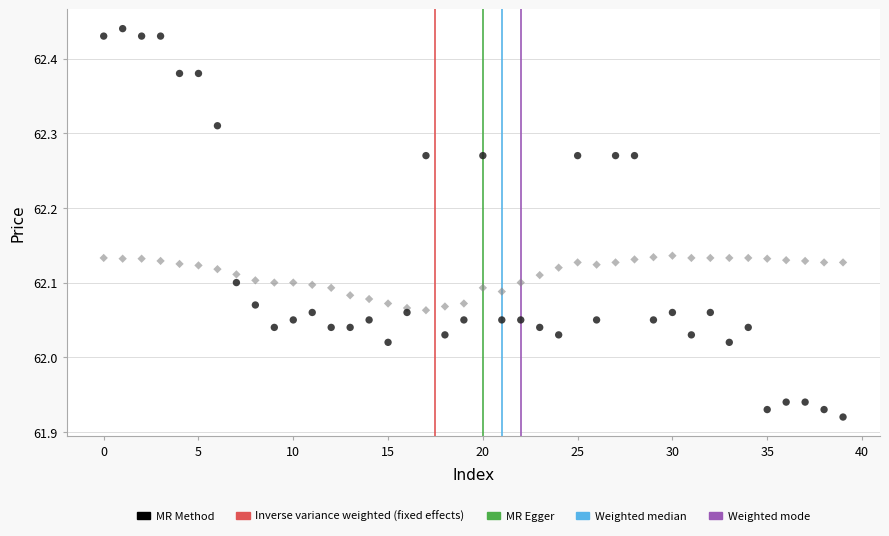

Across all data points, what is the range of Y values (max minus min)?

0.5